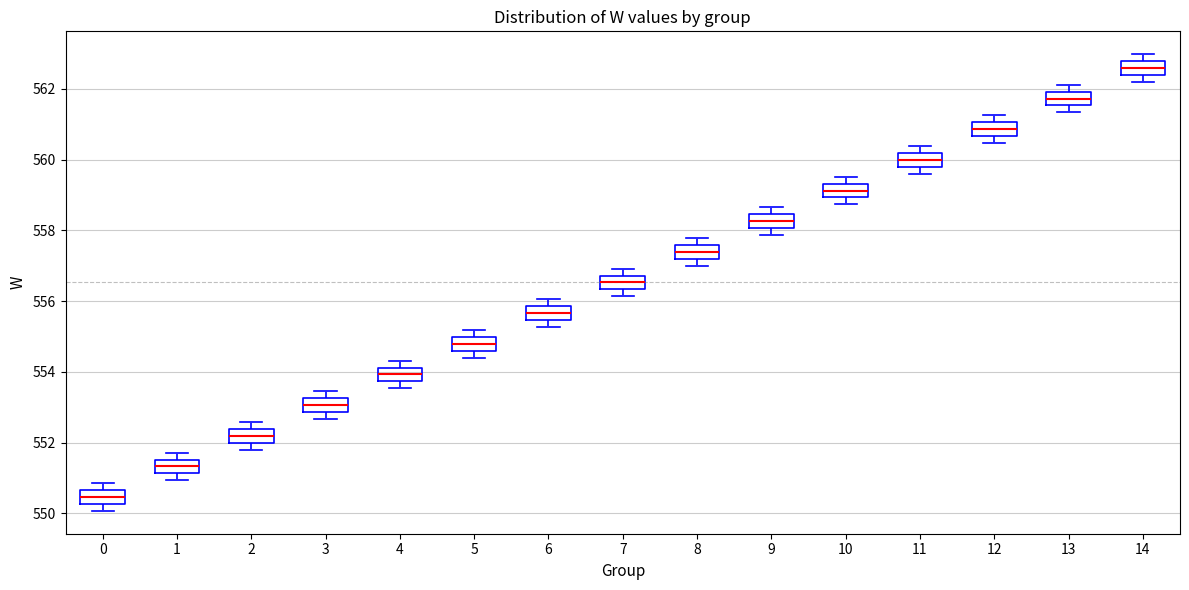

Where is the upper edge of the box at x = 3 on the y-axis? The values are not printed on the chart, so give them approximately, as read against the axis.

553.2